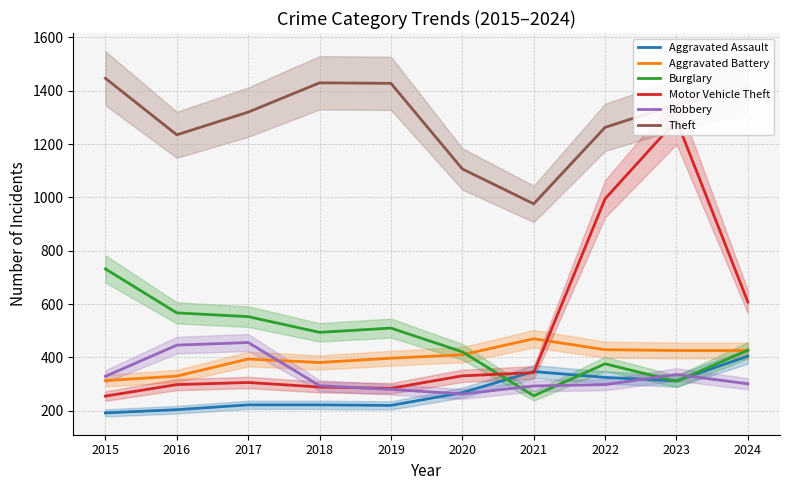

What is the value of the Burglary point at the 7th from the left?

256